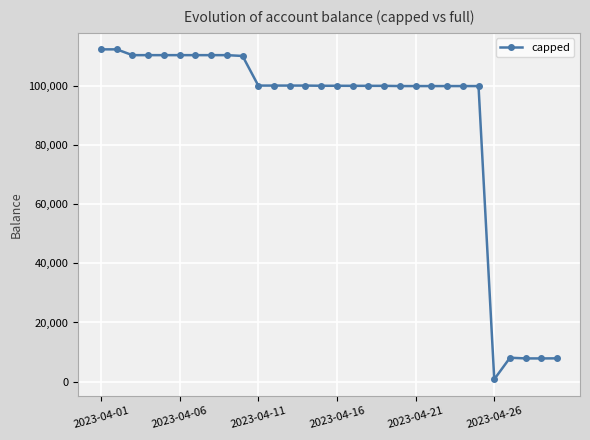

What is the average value?

87918.4